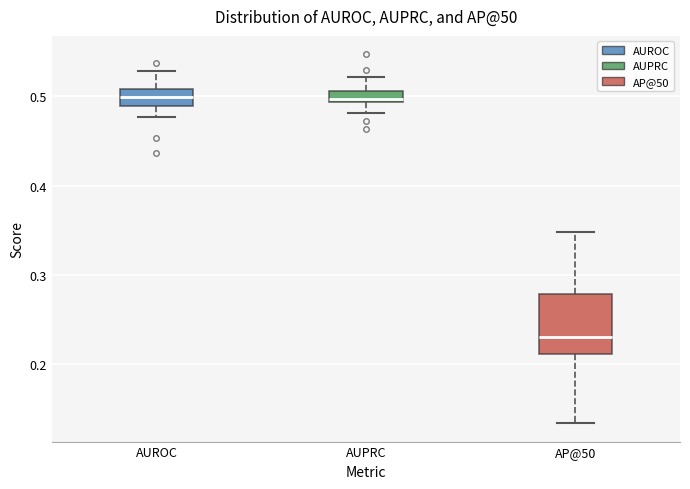

Where does the upper whisker of the box for AUPRC end on the y-axis? The values are not printed on the chart, so give them approximately, as read against the axis.

0.52